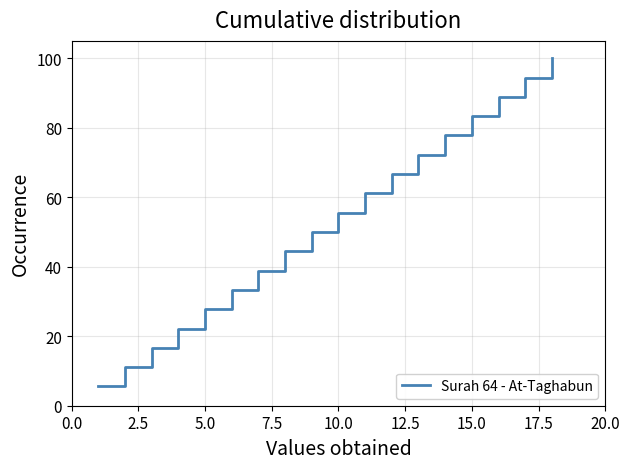

What is the minimum value shown in the chart?

5.6